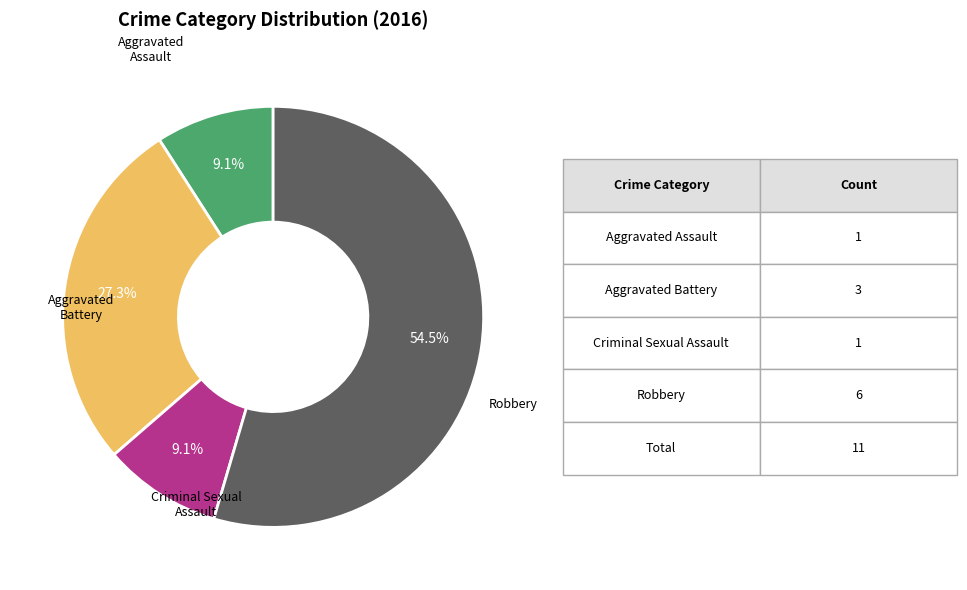

How many segments does this pie chart have?

4